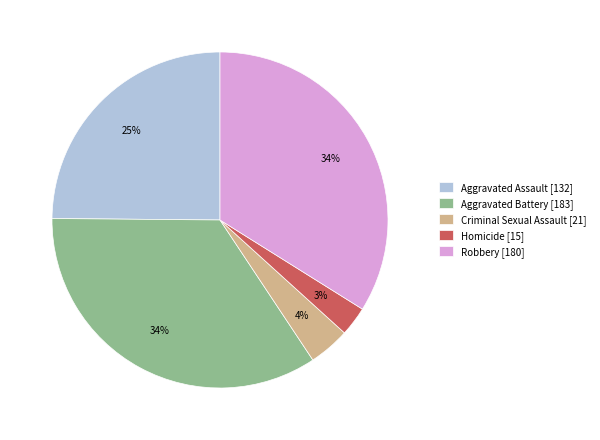

True or false: Homicide [15] accounts for 13% of the total.

False